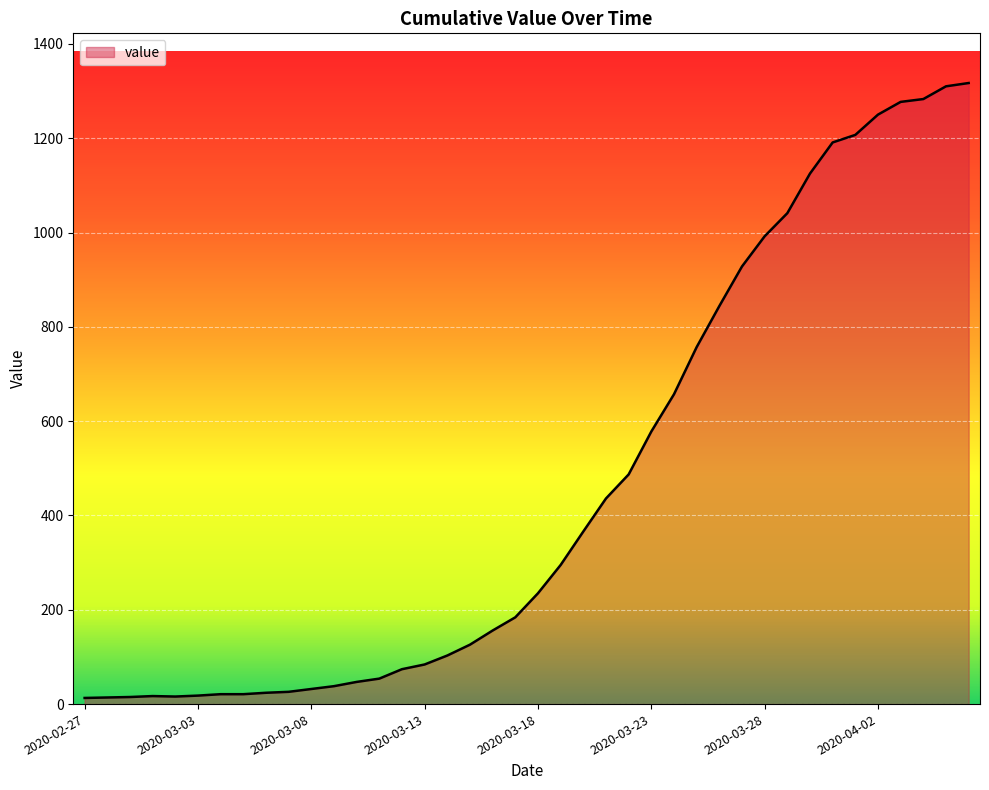

What is the maximum value shown in the chart?

1317